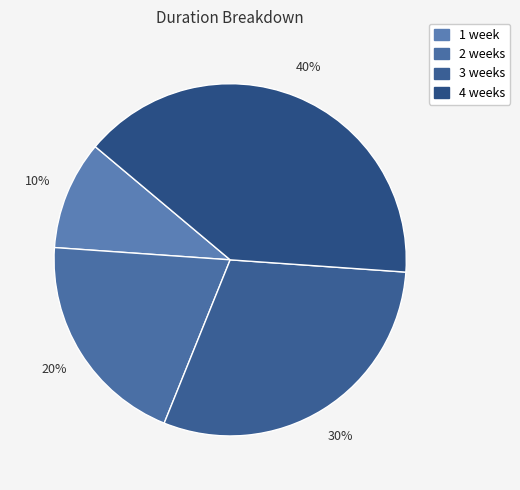

Between 4 weeks and 1 week, which is larger?

4 weeks